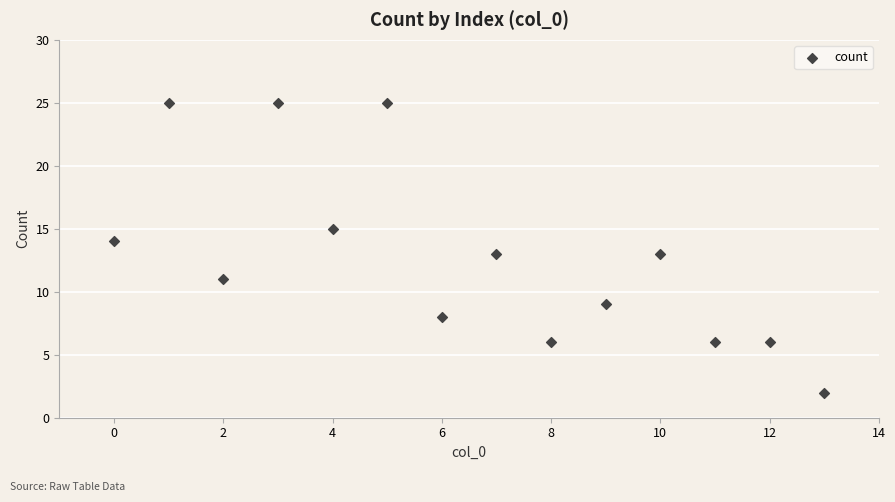

What is the range of Y values (max minus min)?

23